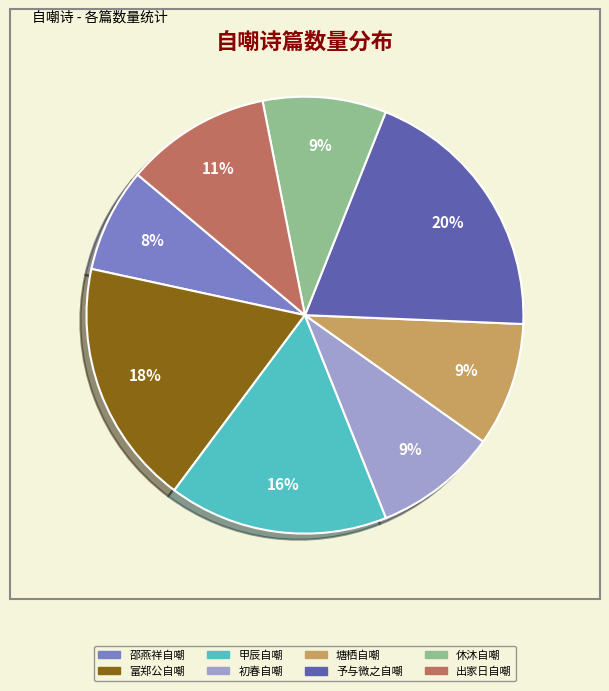

Is it true that 塘栖自嘲 is 9% of the pie?

True